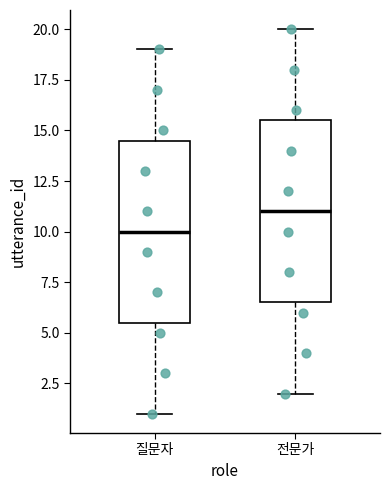

Which box has the lowest median line?

질문자